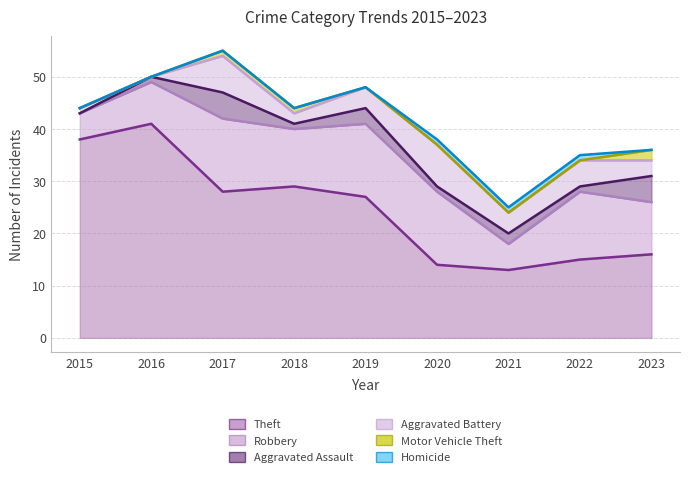

How many values in the Aggravated Battery series are below 4?

4